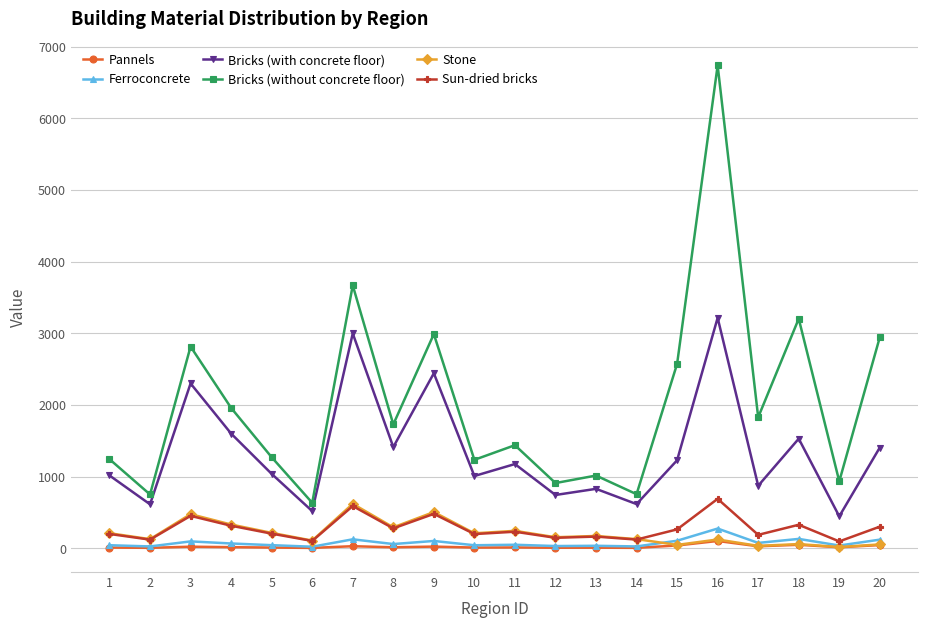

At which category does Stone reach its first local peak?

3